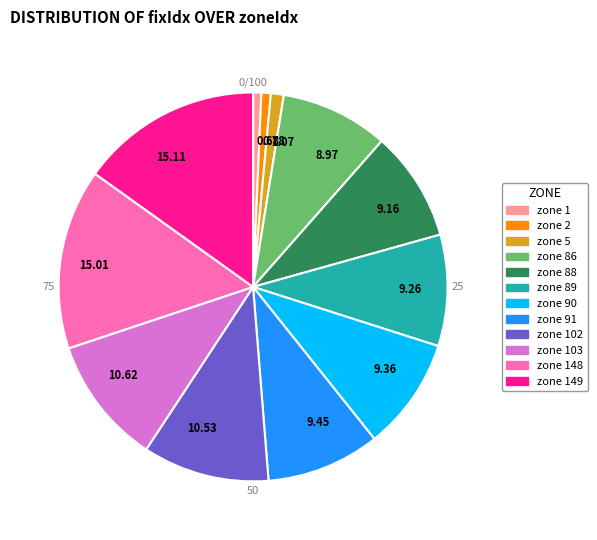

Do 103 and 91 together represent more than half of the pie?

No